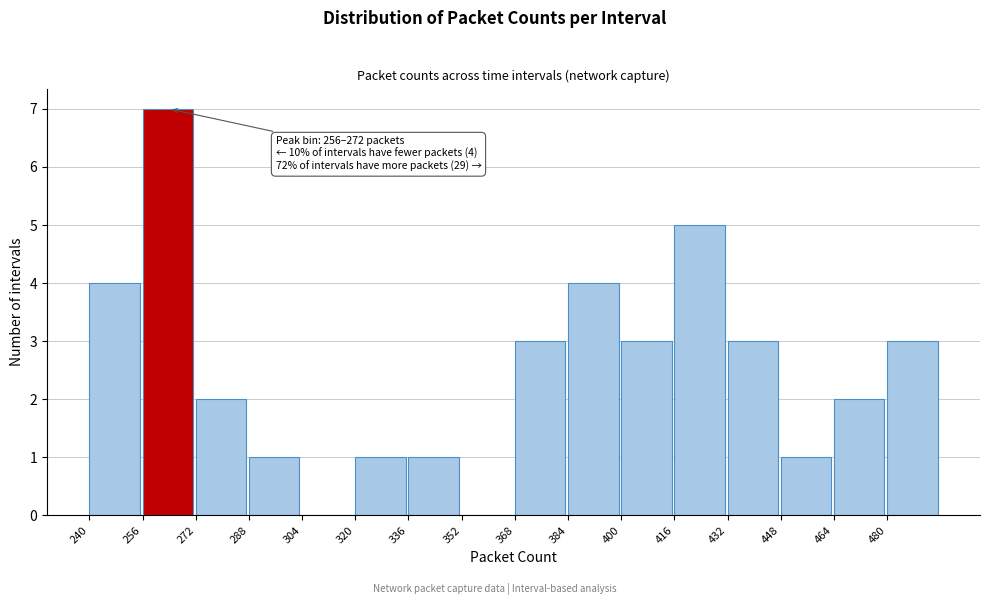

Which range on the x-axis has the tallest bar?

256 to 272